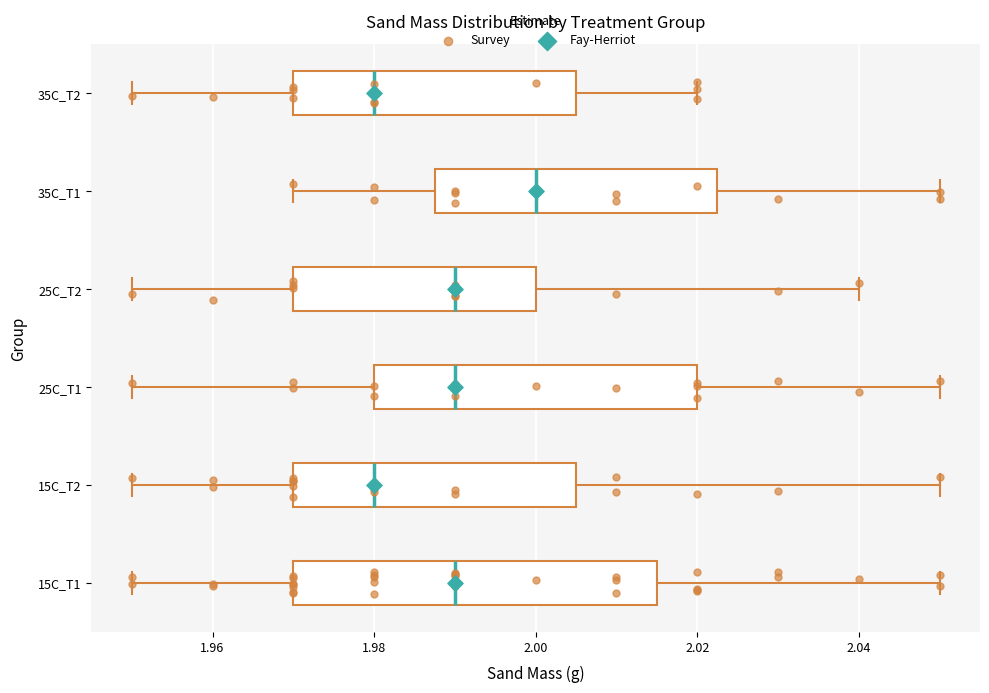

Reading bottom to top, read every box against the x-axis: the position of its median line, the range the box covers, and the ends of its whiskers. The values are not printed on the chart, so give them approximately, as read against the axis.

15C_T1: median 1.990, box 1.970 to 2.016, whiskers 1.950 to 2.050
15C_T2: median 1.980, box 1.970 to 2.006, whiskers 1.950 to 2.050
25C_T1: median 1.990, box 1.980 to 2.020, whiskers 1.950 to 2.050
25C_T2: median 1.990, box 1.970 to 2.000, whiskers 1.950 to 2.040
35C_T1: median 2.000, box 1.988 to 2.022, whiskers 1.970 to 2.050
35C_T2: median 1.980, box 1.970 to 2.006, whiskers 1.950 to 2.020